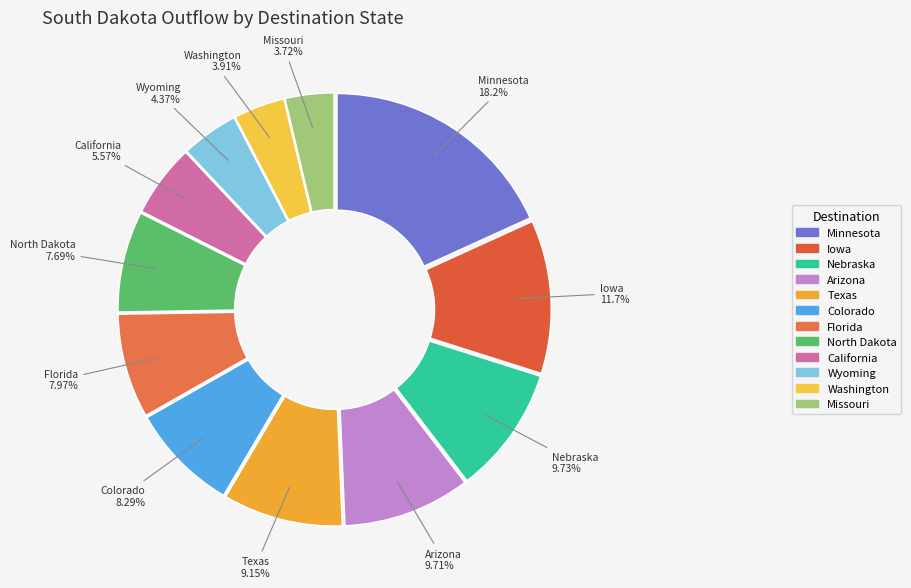

Approximately how many times larger is the value at Arizona compared to Missouri?

2.6